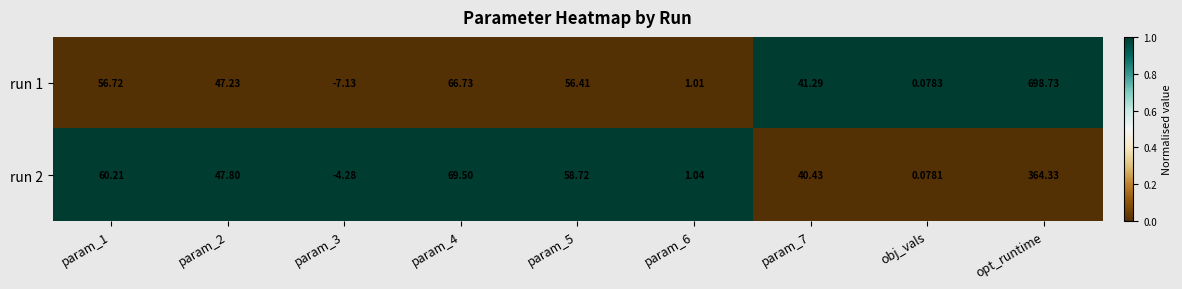

Which series has the largest total across all categories?

run 1